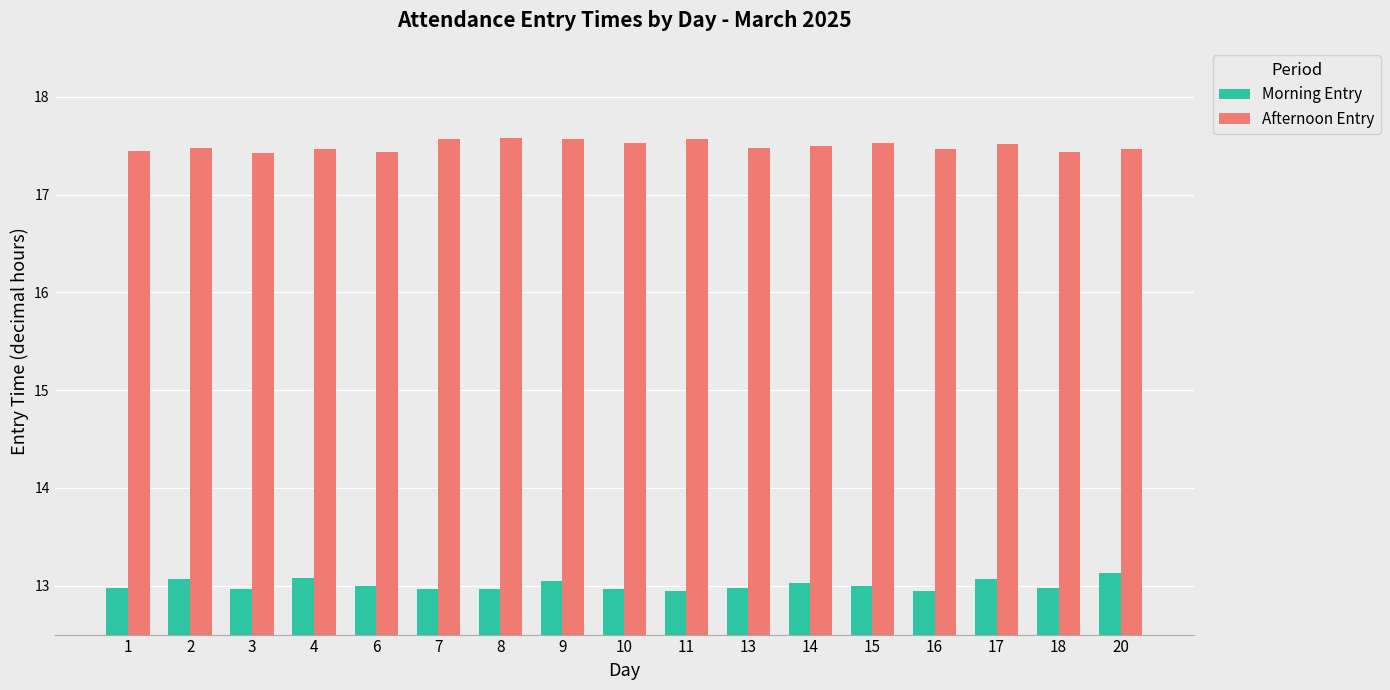

The Afternoon Entry series shows 11.7 at 9. True or false?

False